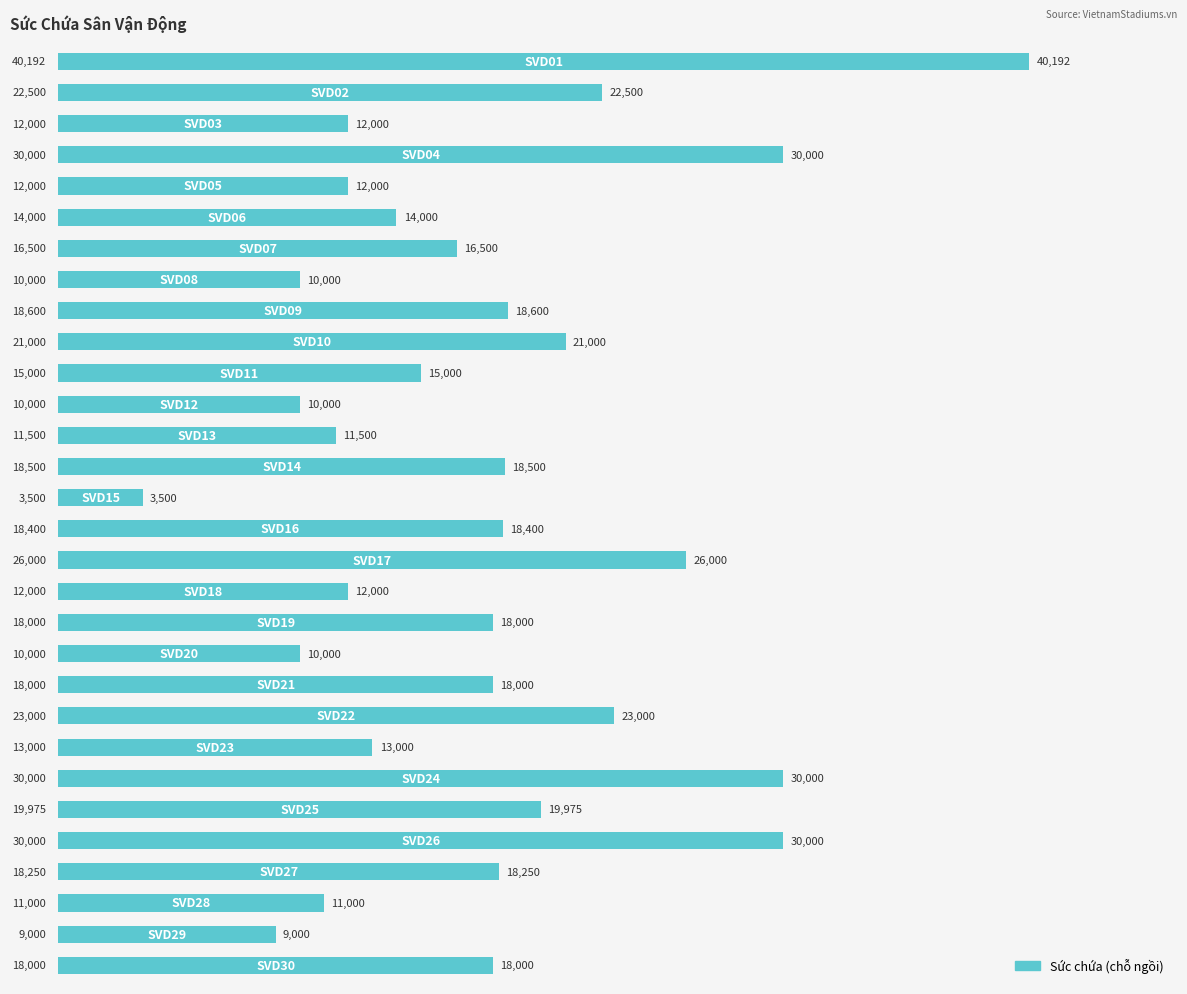

What is the sum of all values?

529917